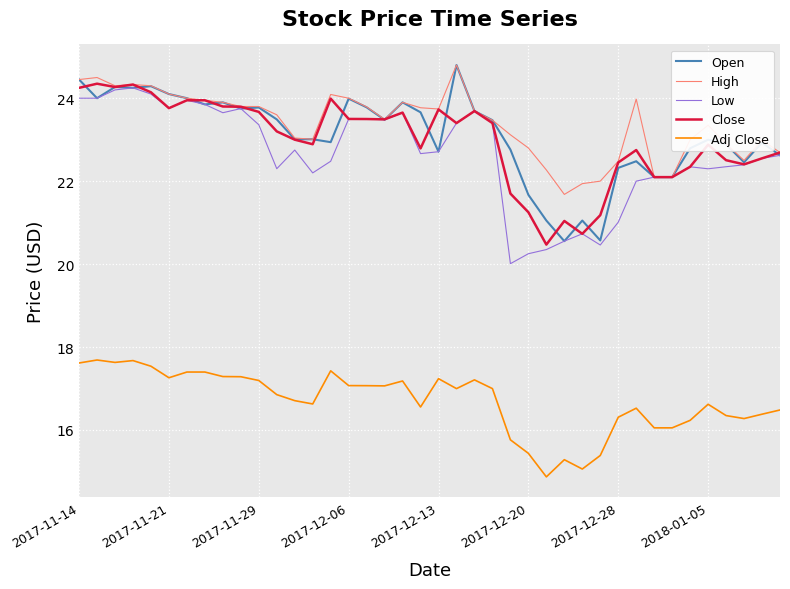

Which series has the largest total across all categories?

High